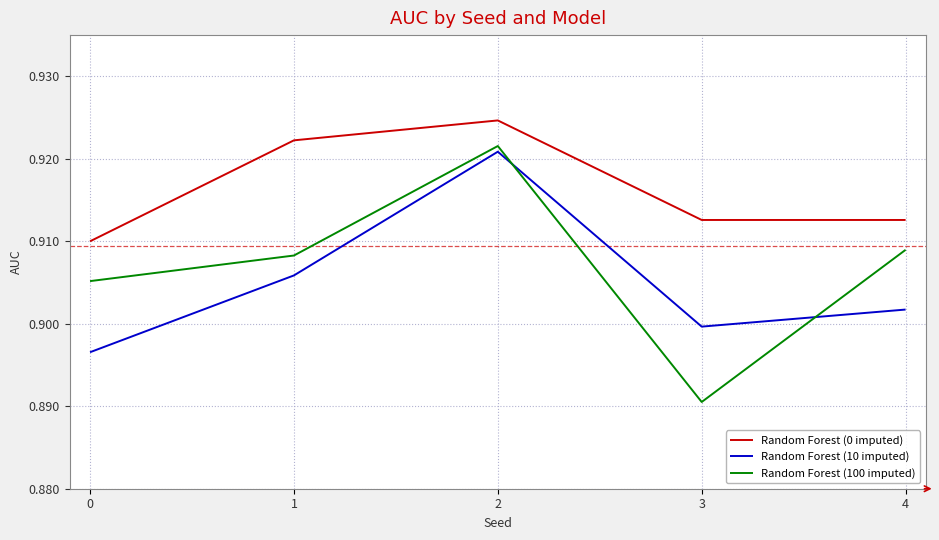

At which category does Random Forest (100 imputed) reach its first local valley?

3